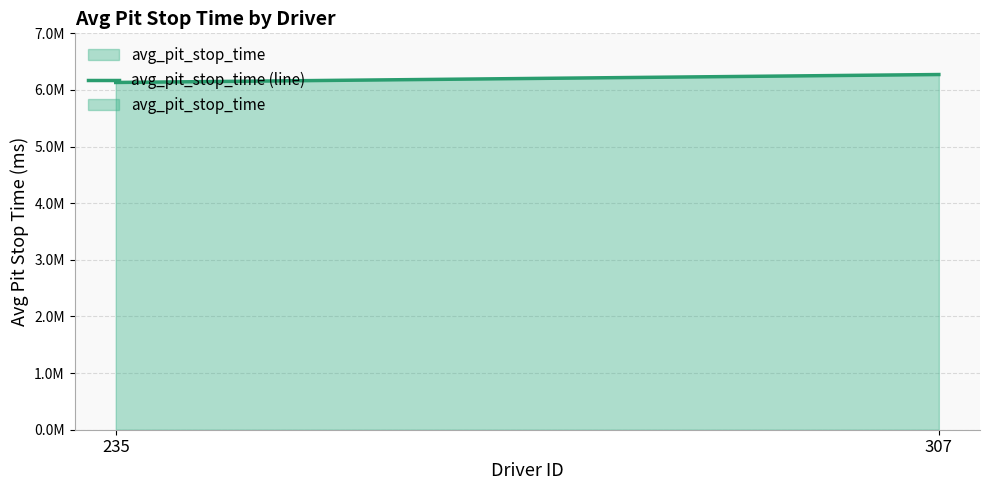

How many data points are less than 6272500?

1